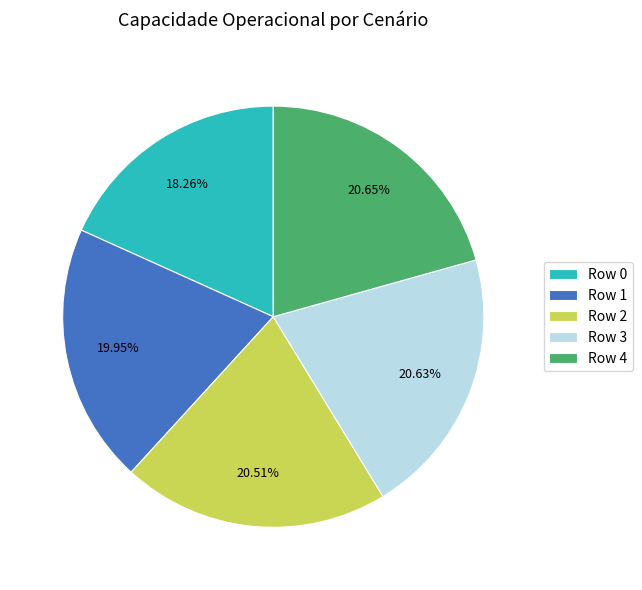

Is Row 3 the majority of the pie?

No